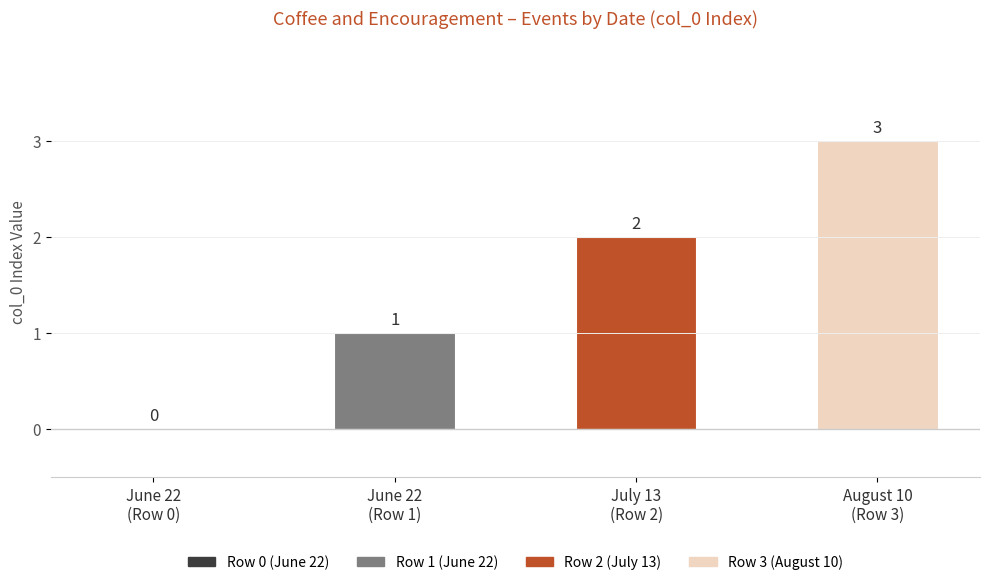

How many values are between 1 and 3?

3